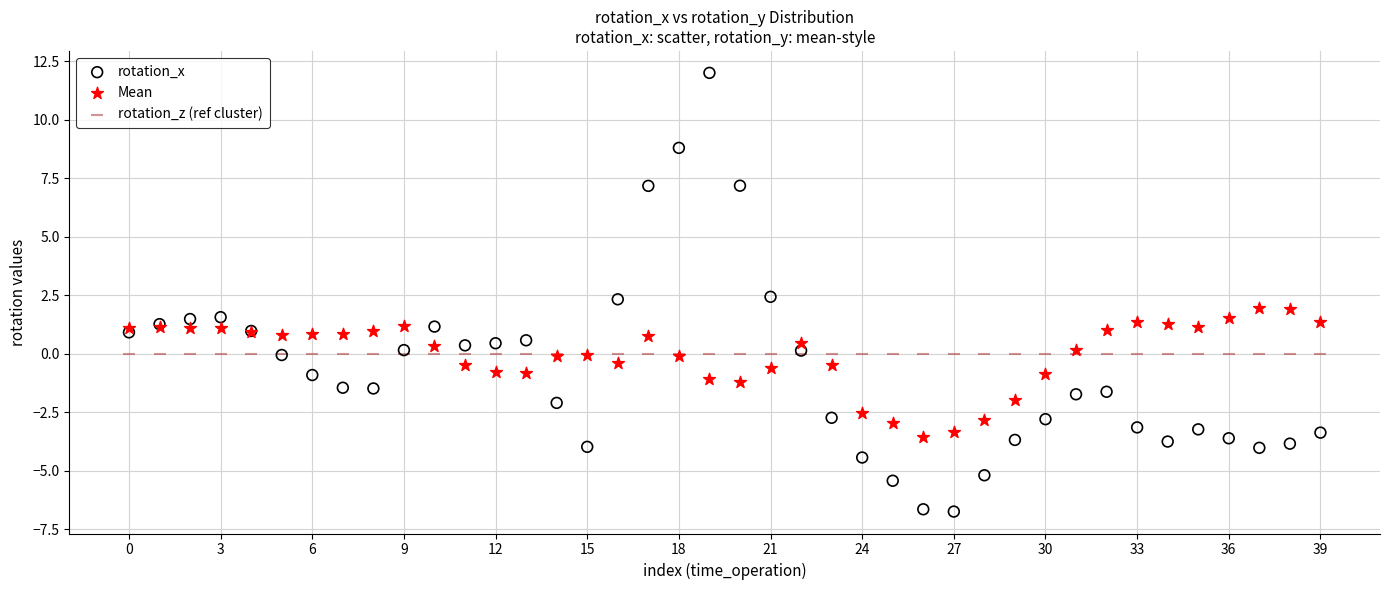

Which series reaches the maximum Y coordinate?

rotation_x